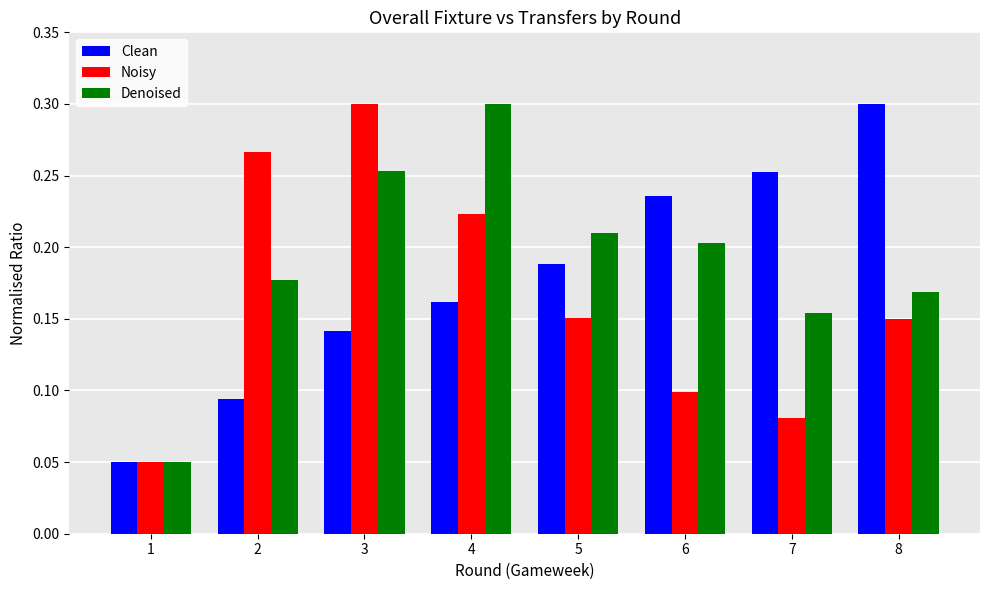

At 3, list the series in order from smallest to largest.

Clean, Denoised, Noisy